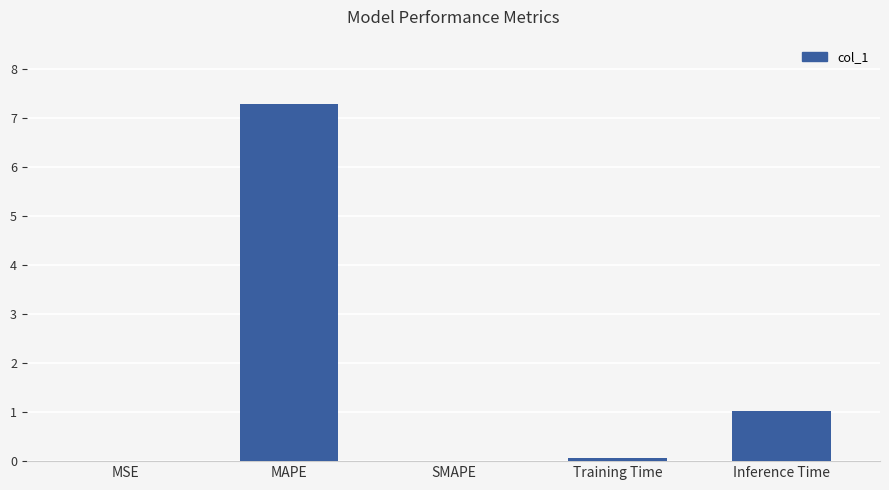

At which category does the chart reach its peak across all series?

MAPE